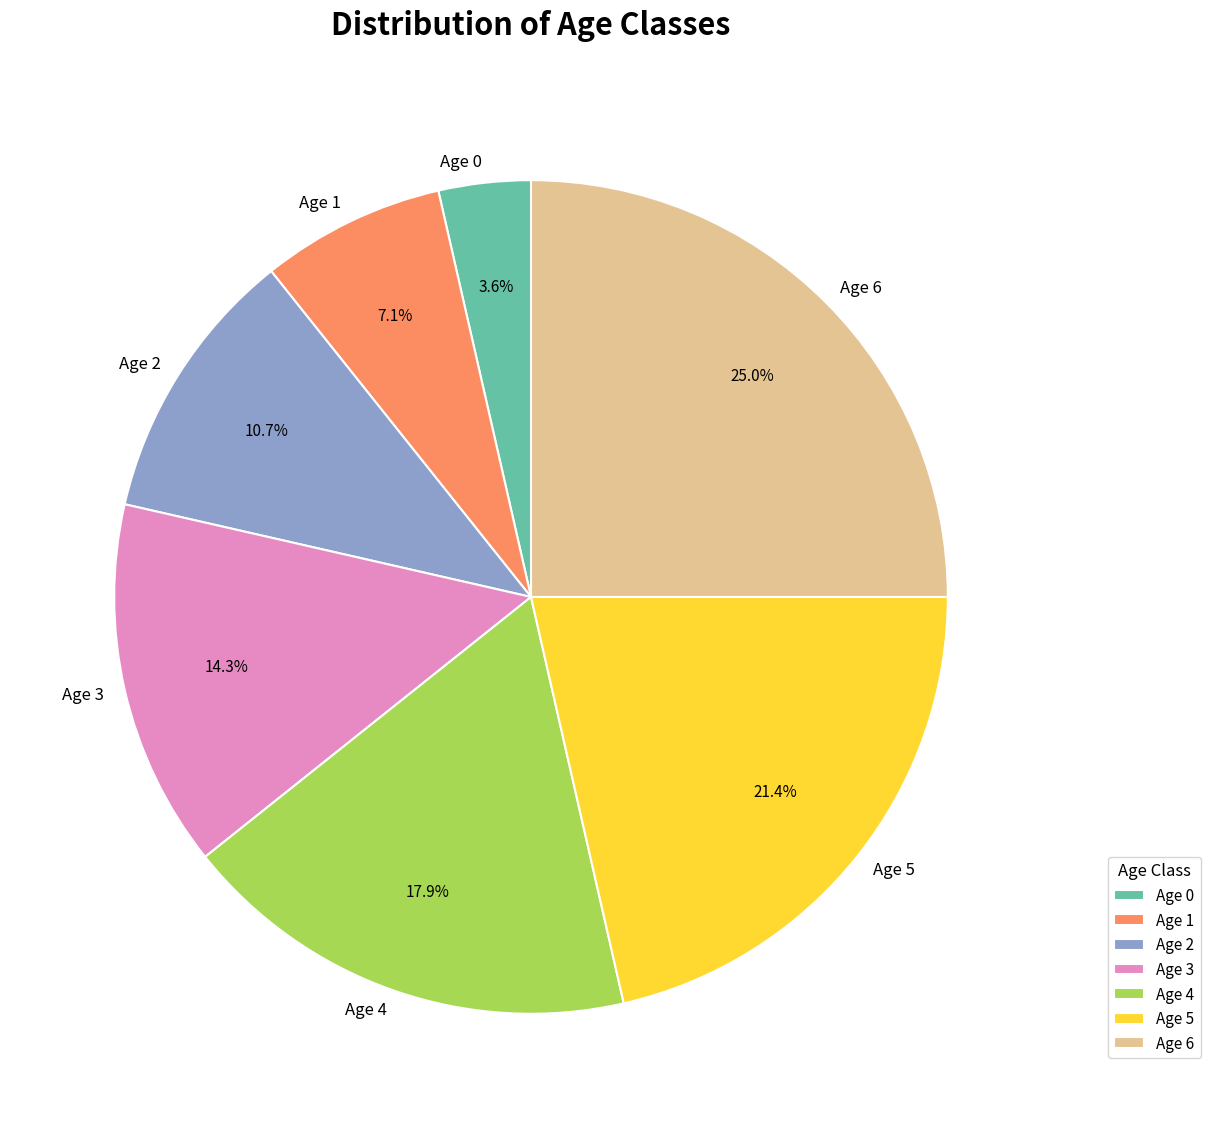

What percentage is the Age 3 slice, to the nearest percent?

14%